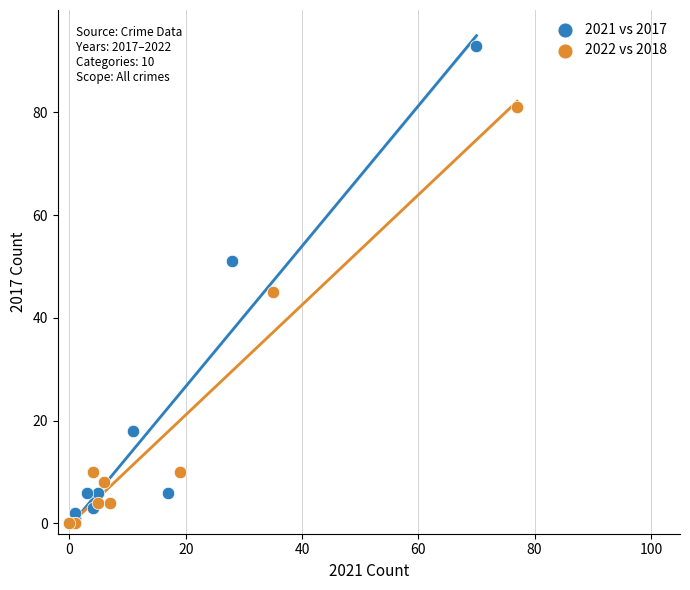

Which series has the widest spread of Y values?

2021 vs 2017